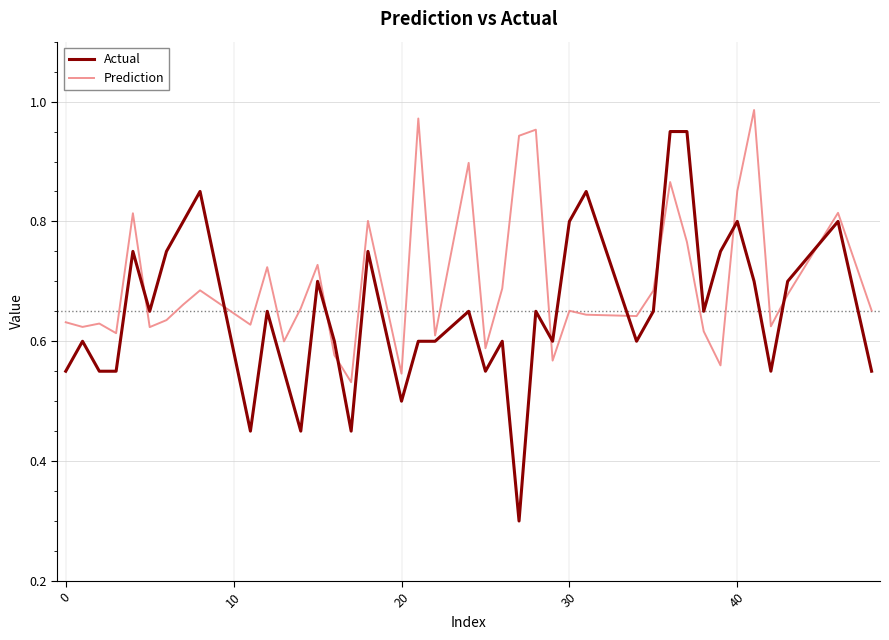

True or false: Actual and Prediction cross at least once.

True